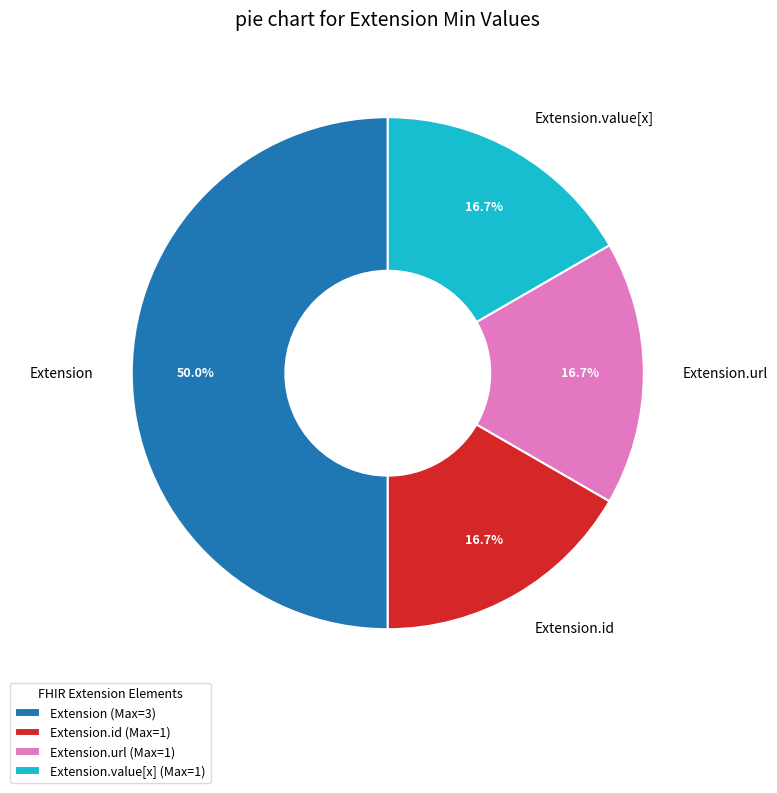

What is the ratio of the value at Extension.url to the value at Extension?

0.3